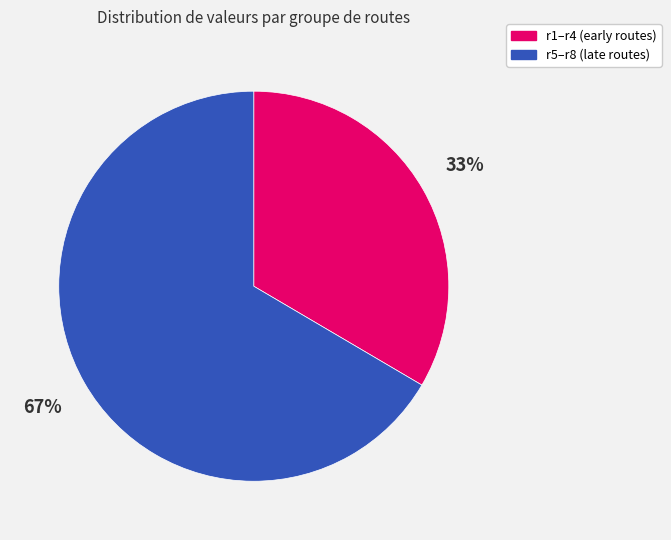

Does any single category account for the majority?

Yes